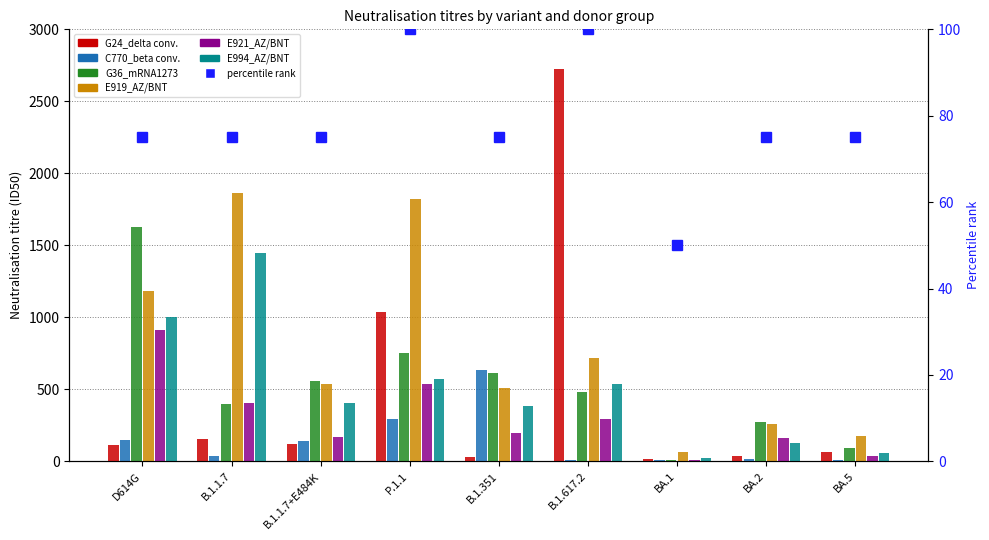

Is it true that E919_AZ/BNT equals 1819.4 at P.1.1?

True